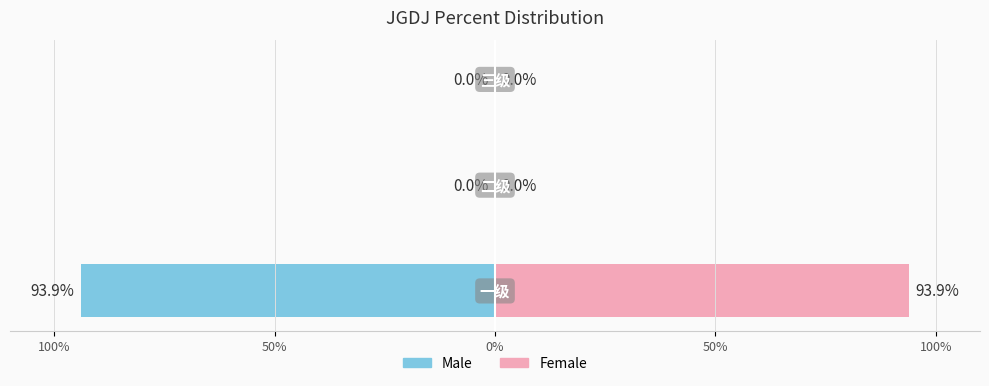

Does the chart contain any negative values?

No